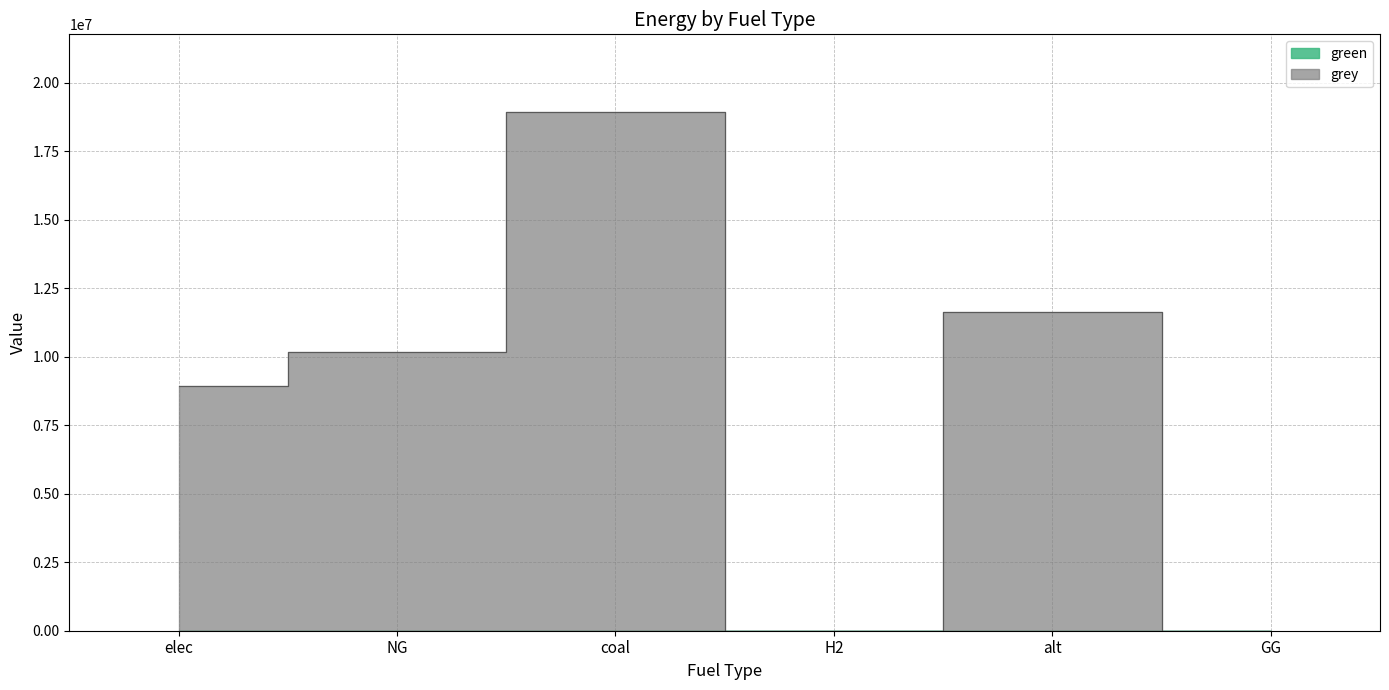

How many interior local valleys (lower than both neighbors) does the data have?

1